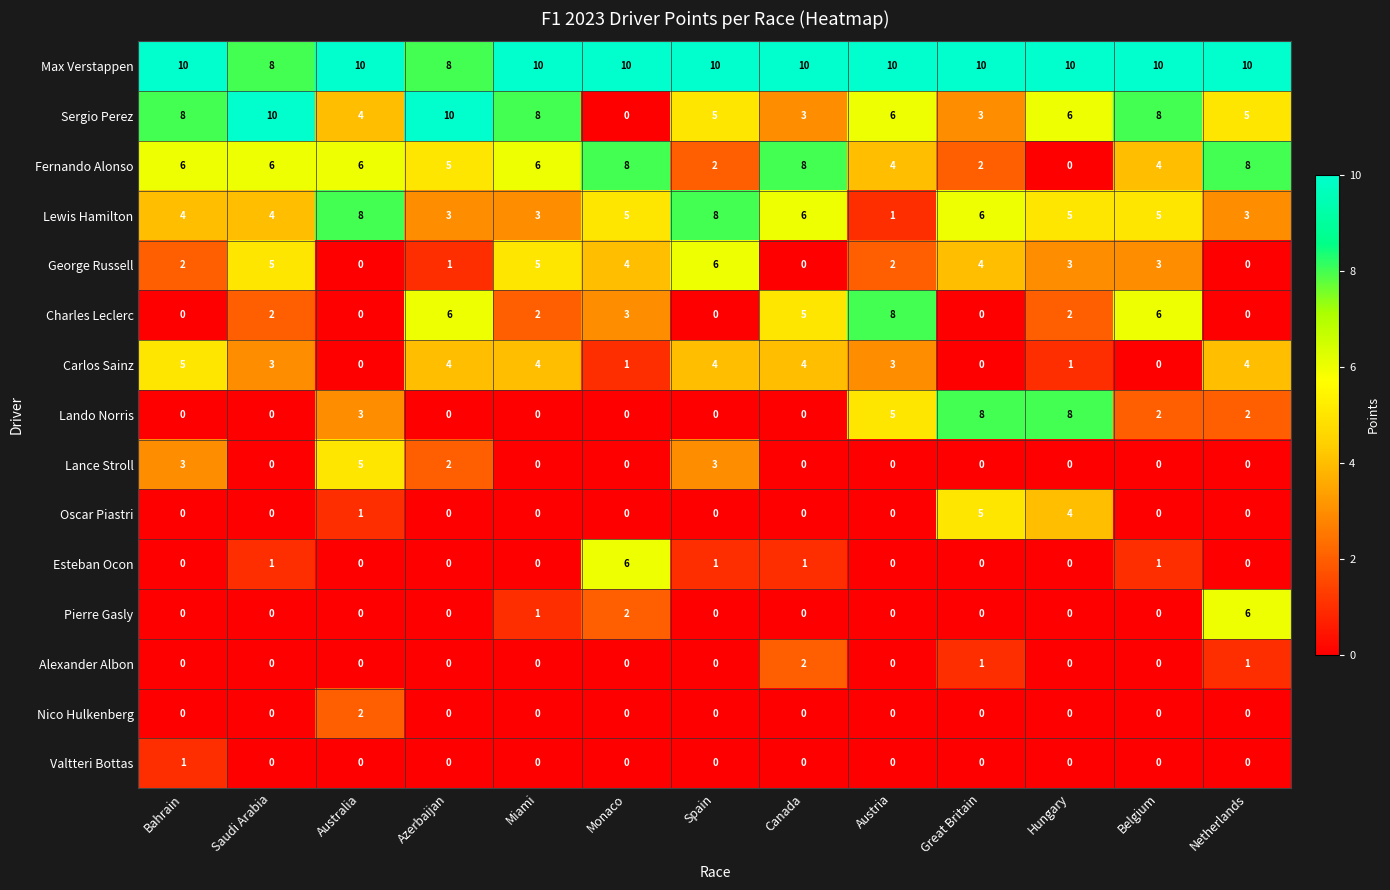

What is the average value of the Charles Leclerc series?

3